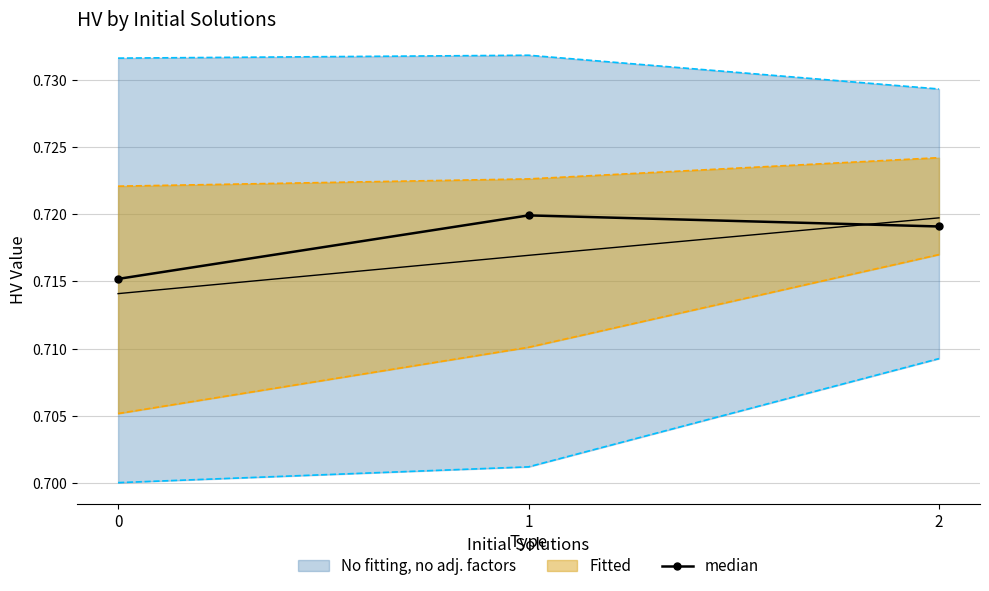

True or false: the data shows 0.7 at 1.

True